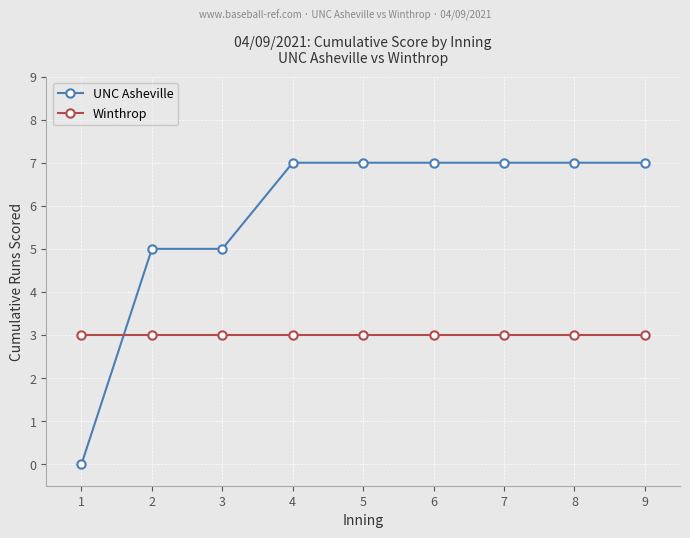

List the series in order of their peak value, lowest first.

Winthrop, UNC Asheville